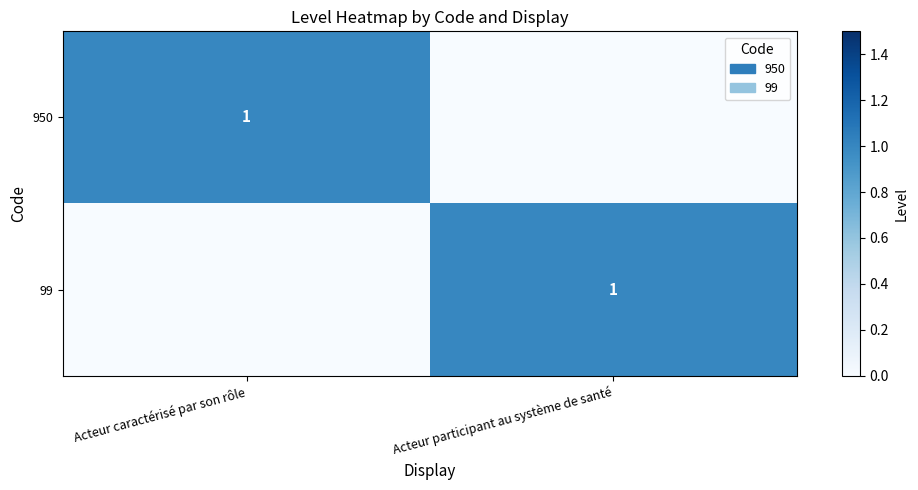

The 99 series shows 1 at Acteur participant au système de santé. True or false?

True